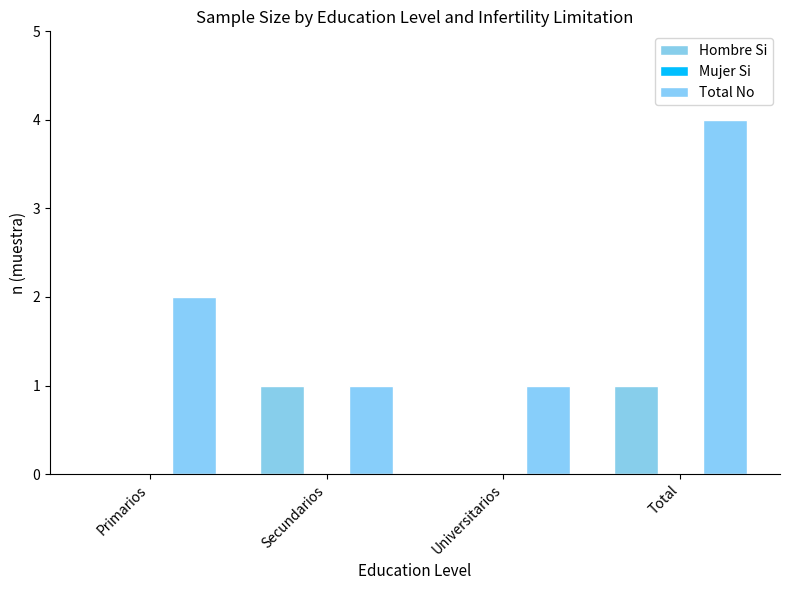

Are the bars grouped side by side (vs. stacked)?

Yes